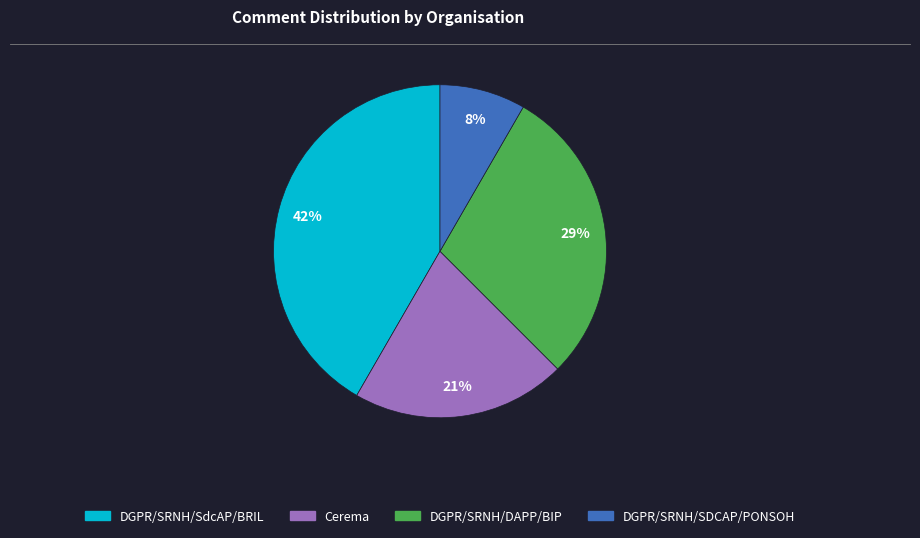

To the nearest percent, what is the average slice percentage?

25%